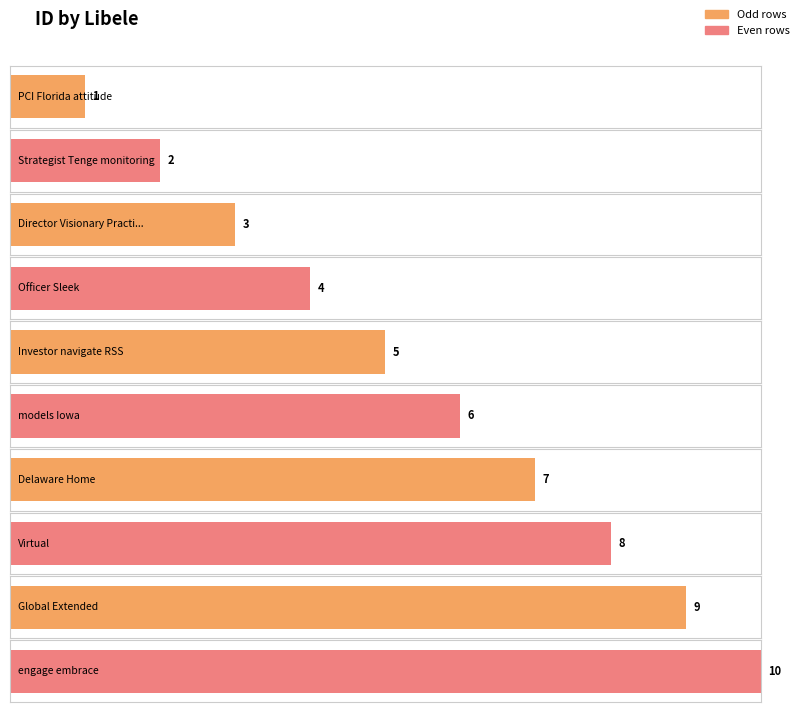

The chart shows a value of 2 at Director Visionary Practical Fresh Fish. True or false?

False